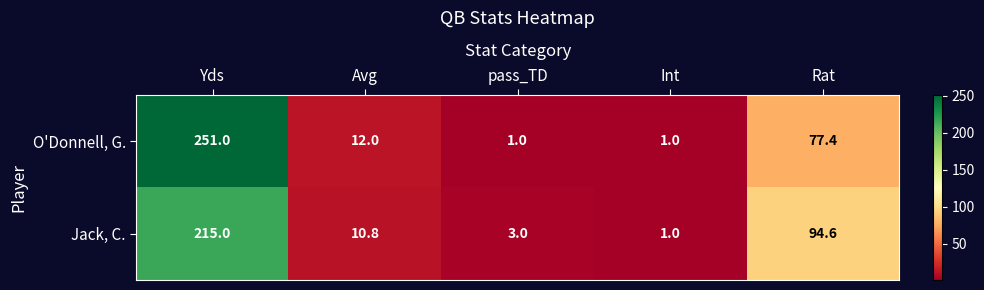

What is the sum of the Jack, C. values at Int and Yds?

216.0